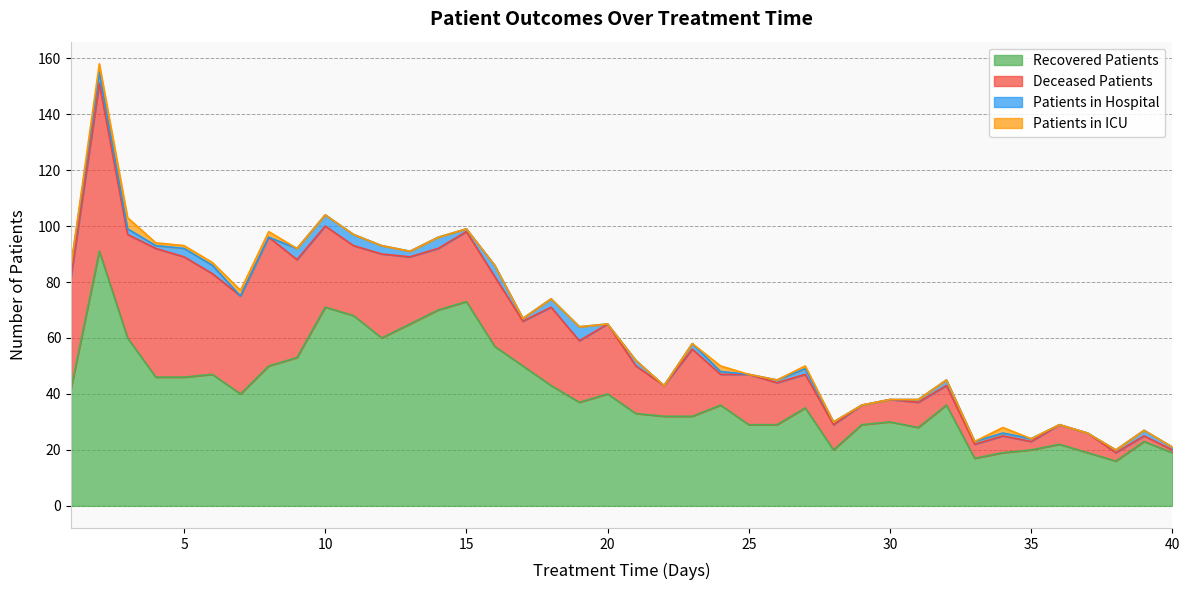

At 18, list the series in order from largest to smallest.

recovered_patients, deceased_patients, patients_in_hospital, patients_in_icu